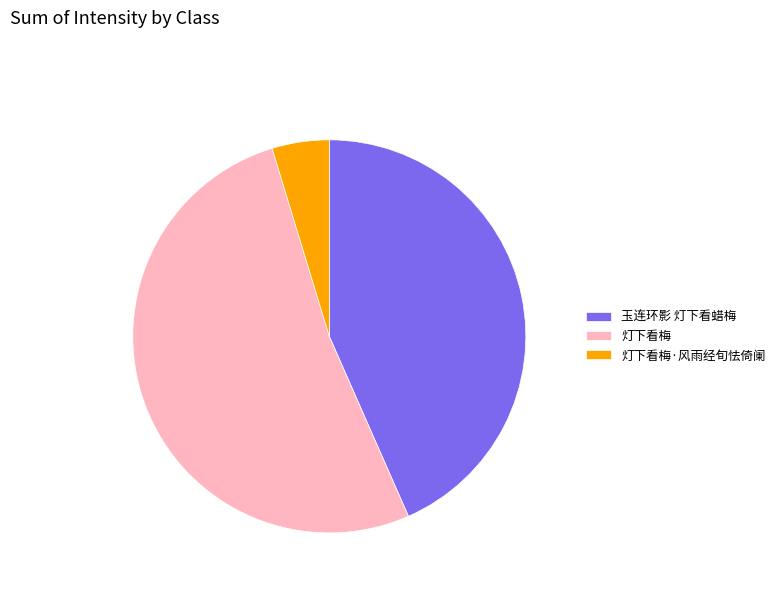

Which has a higher value, 灯下看梅·风雨经旬怯倚阑 or 灯下看梅?

灯下看梅